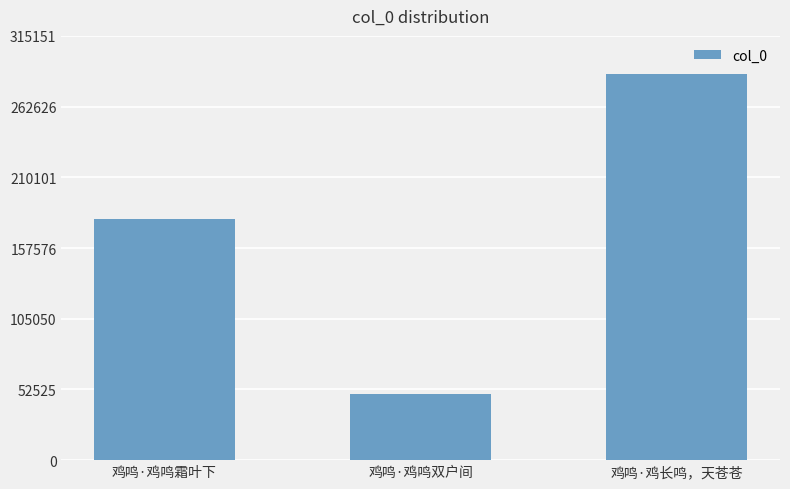

What is the label of the 2nd bar from the right?

鸡鸣·鸡鸣双户间